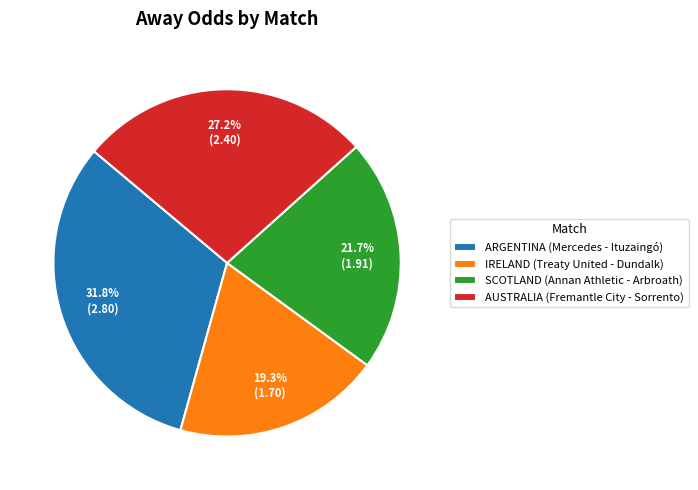

Does any single category account for the majority?

No